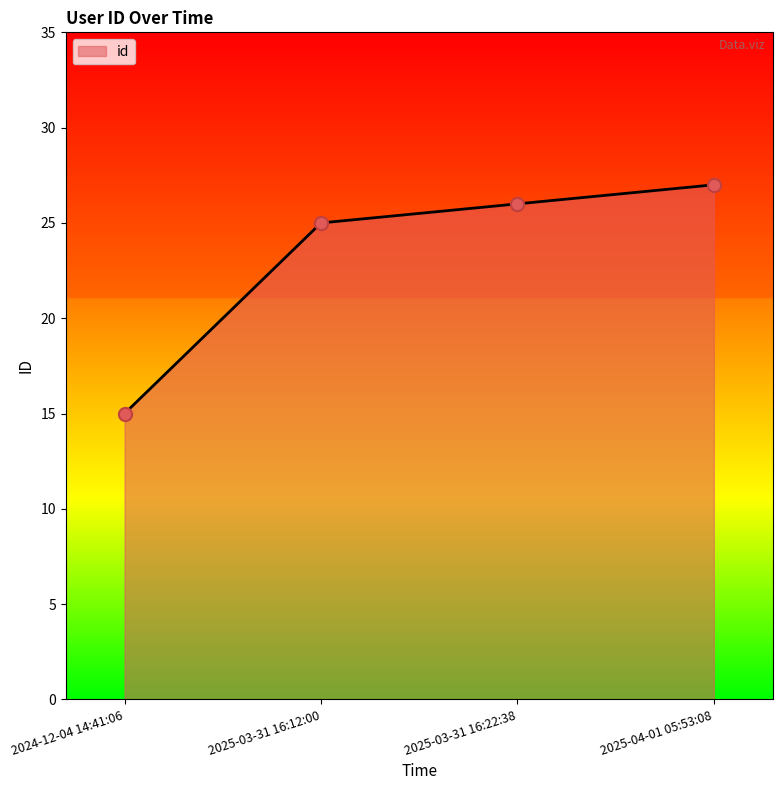

What is the ratio of the value at 2024-12-04 14:41:06 to the value at 2025-03-31 16:12:00?

0.6